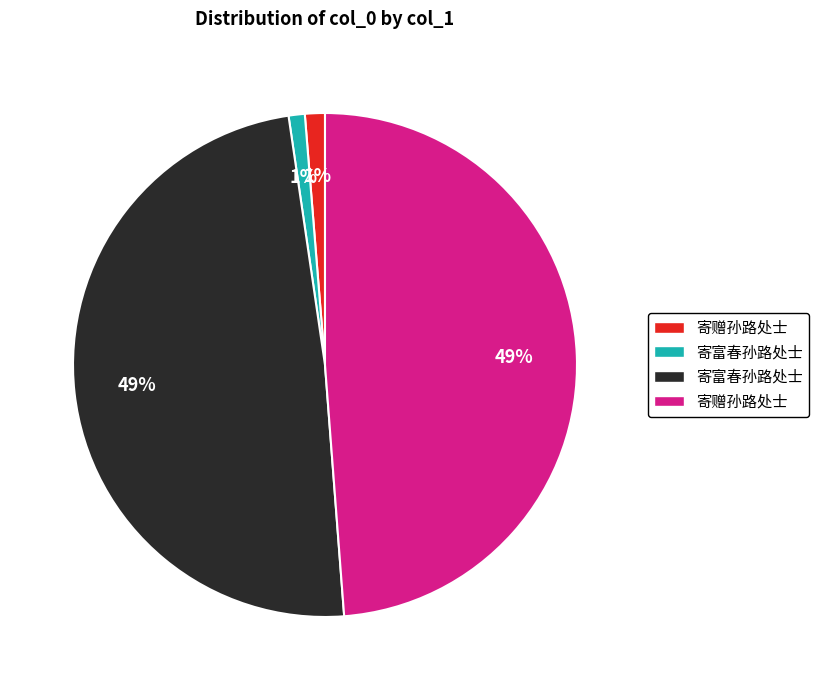

To the nearest percent, what is the difference between the largest and smallest slice percentages?

48%